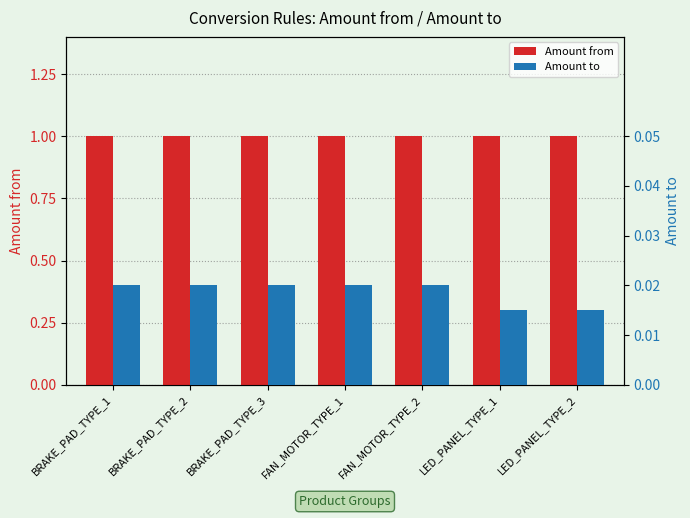

At which label is Amount to closest to 0?

LED_PANEL_TYPE_1